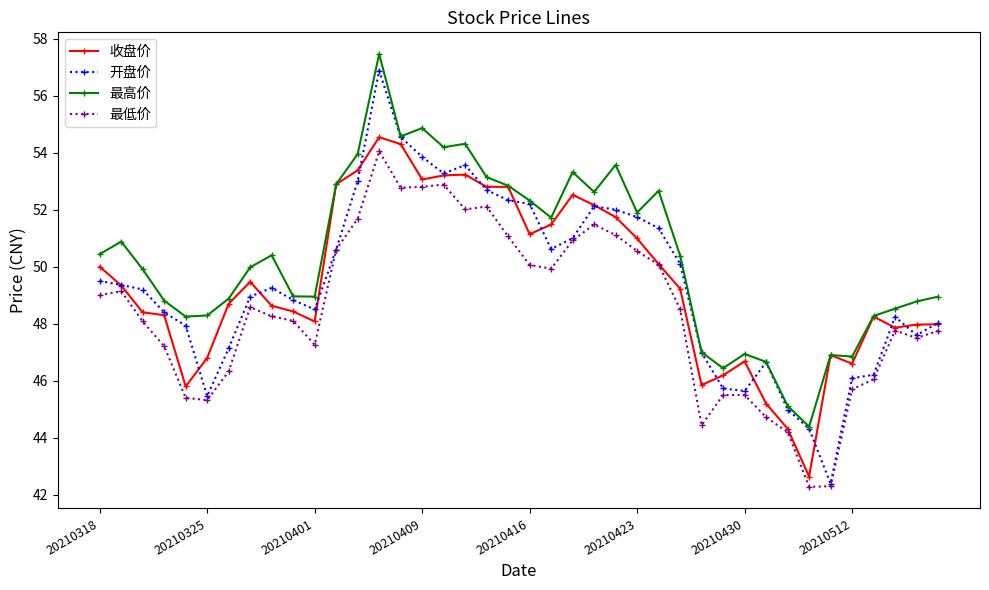

What is the minimum value shown in the chart?

42.3